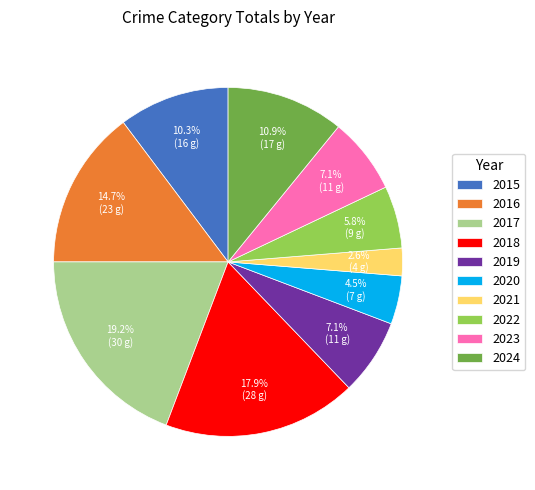

What percentage is the 2021 slice, to the nearest percent?

3%